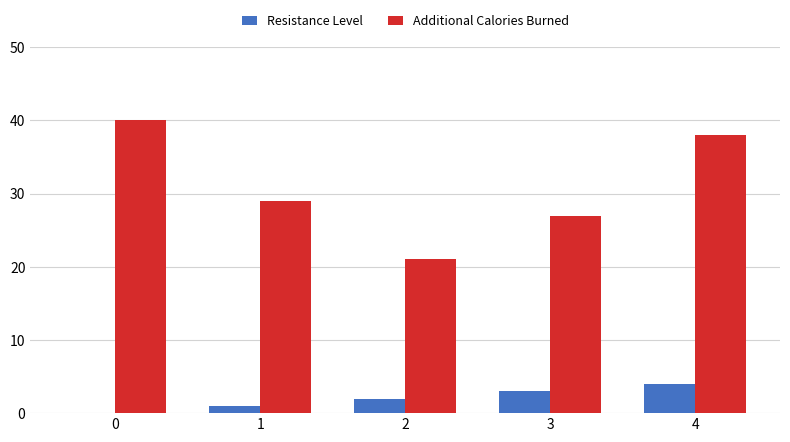

How many categories are shown in the chart?

5